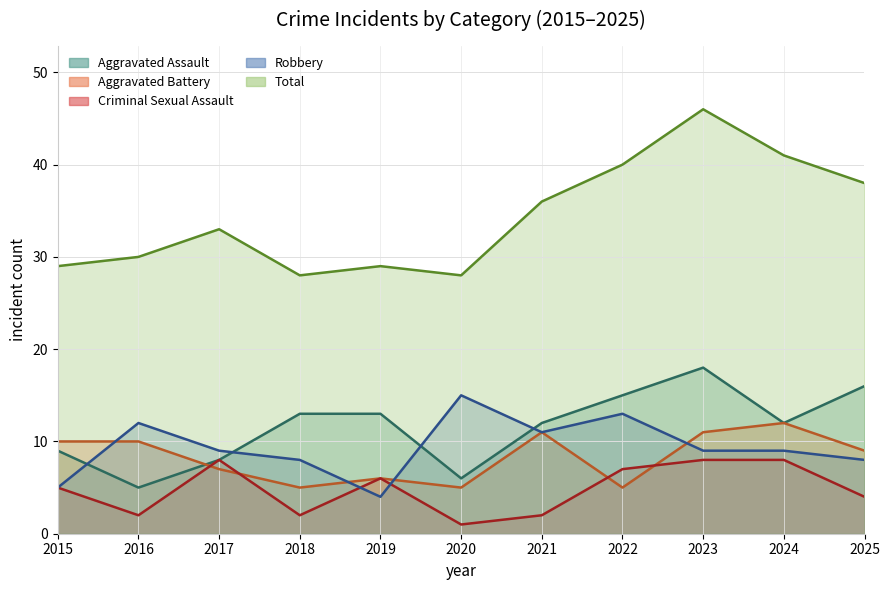

Which series has the largest total across all categories?

Total